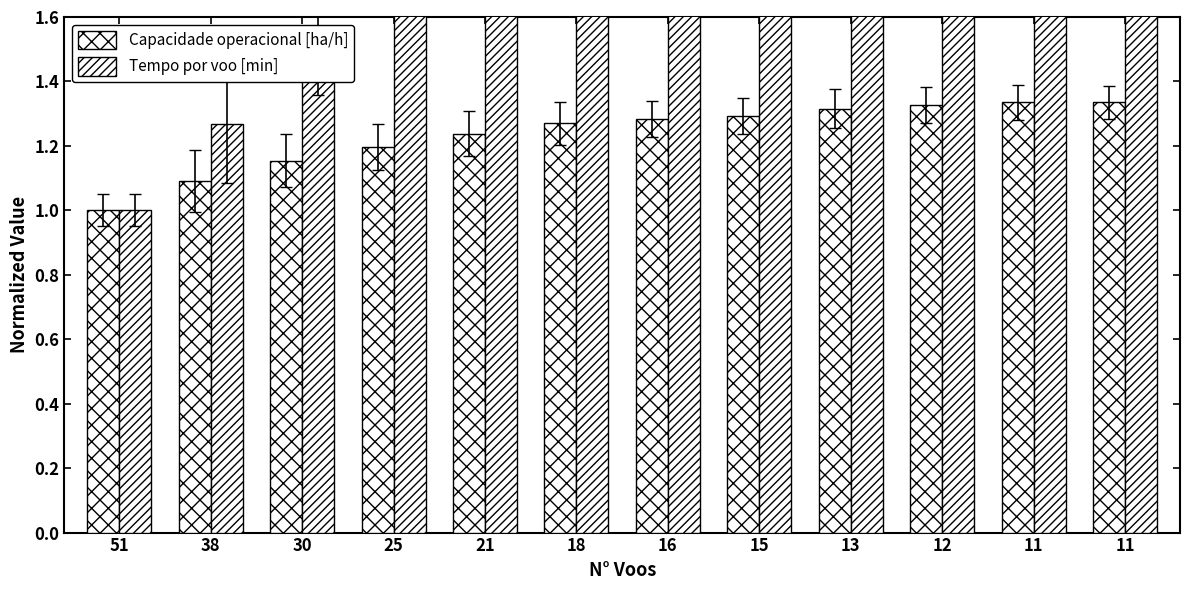

Reading right to left, what are all the values shown in this chart?

Capacidade operacional [ha/h]: 11=1.3	11=1.3	12=1.3	13=1.3	15=1.3	16=1.3	18=1.3	21=1.2	25=1.2	30=1.2	38=1.1	51=1.0
Tempo por voo [min]: 11=3.9	11=3.9	12=3.6	13=3.3	15=2.9	16=2.7	18=2.4	21=2.1	25=1.8	30=1.5	38=1.3	51=1.0